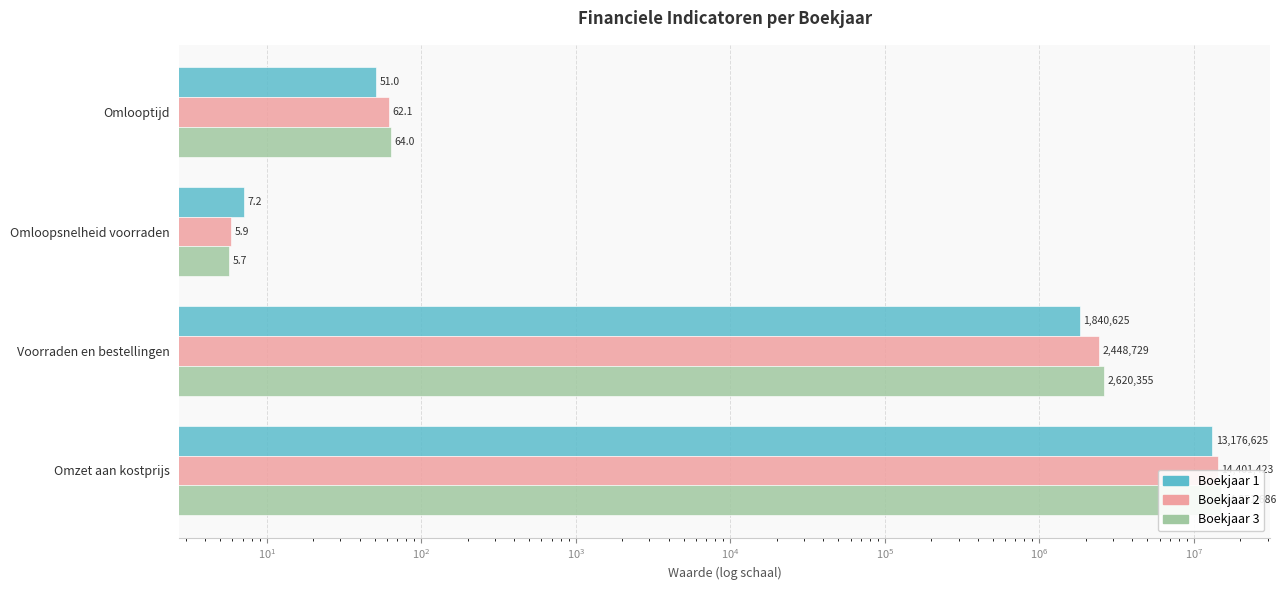

What are all the series names shown in the legend?

Boekjaar 1, Boekjaar 2, Boekjaar 3